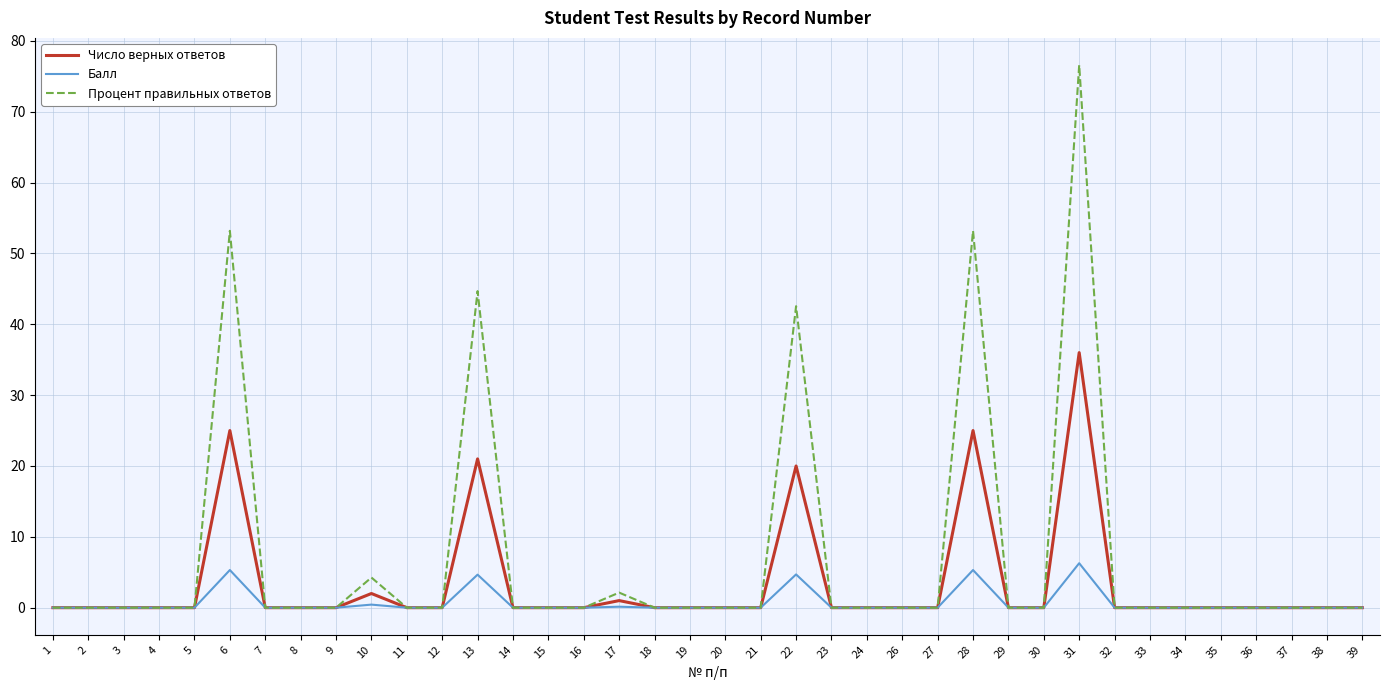

At which label is Число верных ответов closest to 18?

22